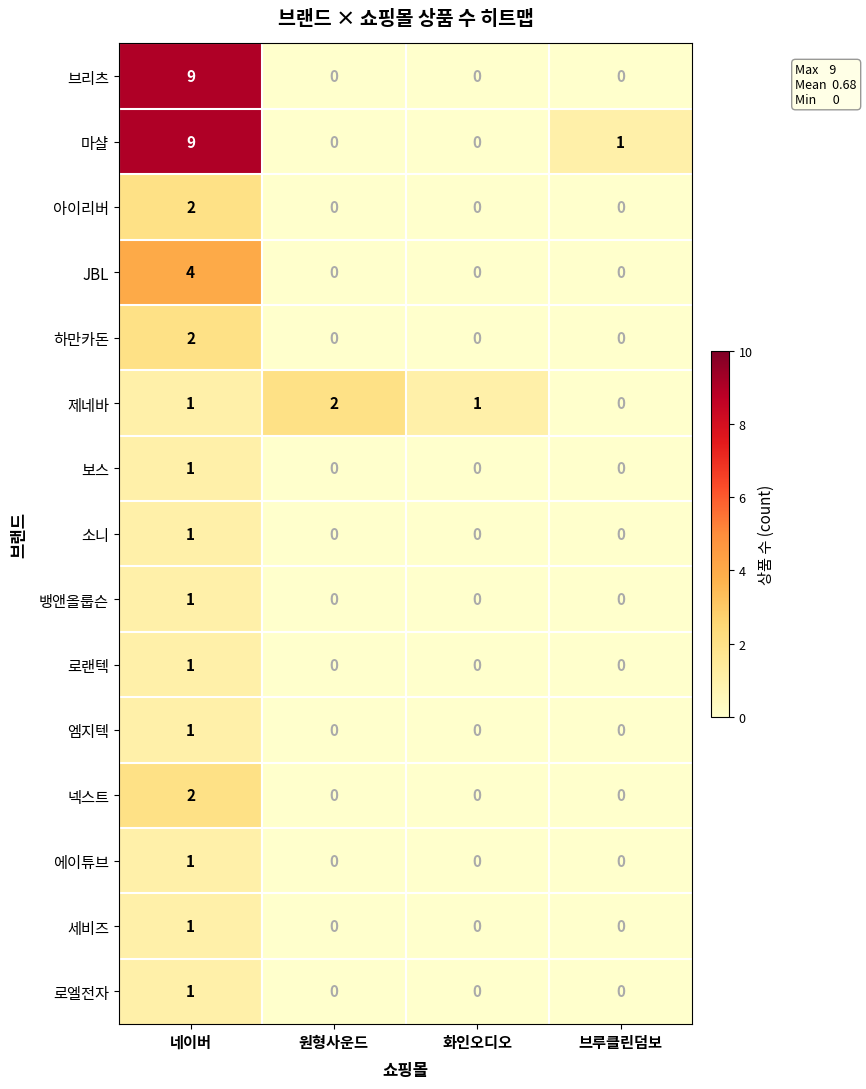

Count the 소니 values in the range 0 to 1.

4